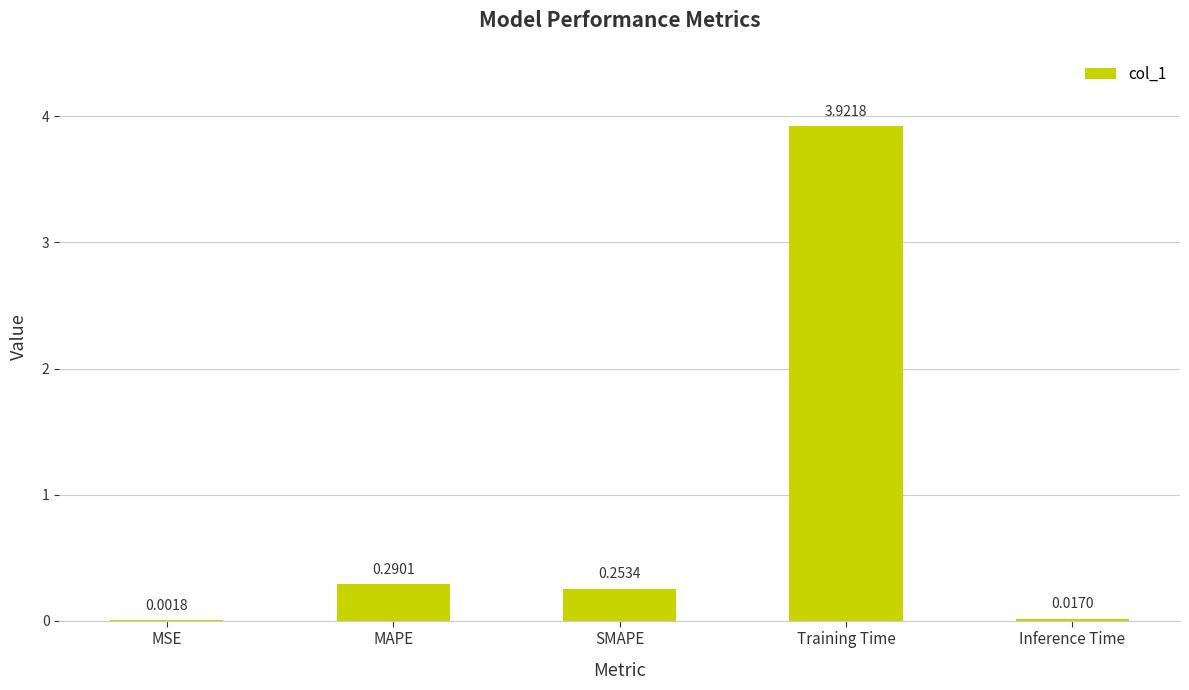

Between SMAPE and Training Time, which is larger?

Training Time